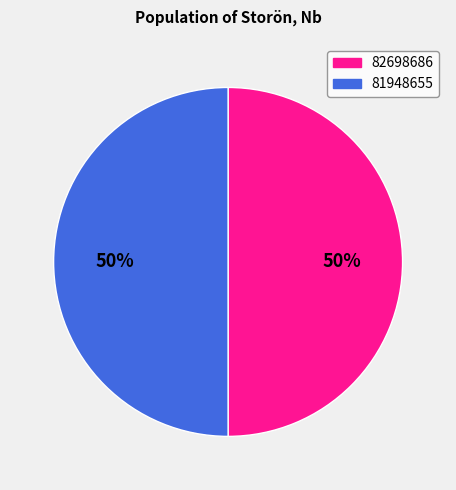

Do 82698686 and 81948655 together represent more than half of the pie?

Yes